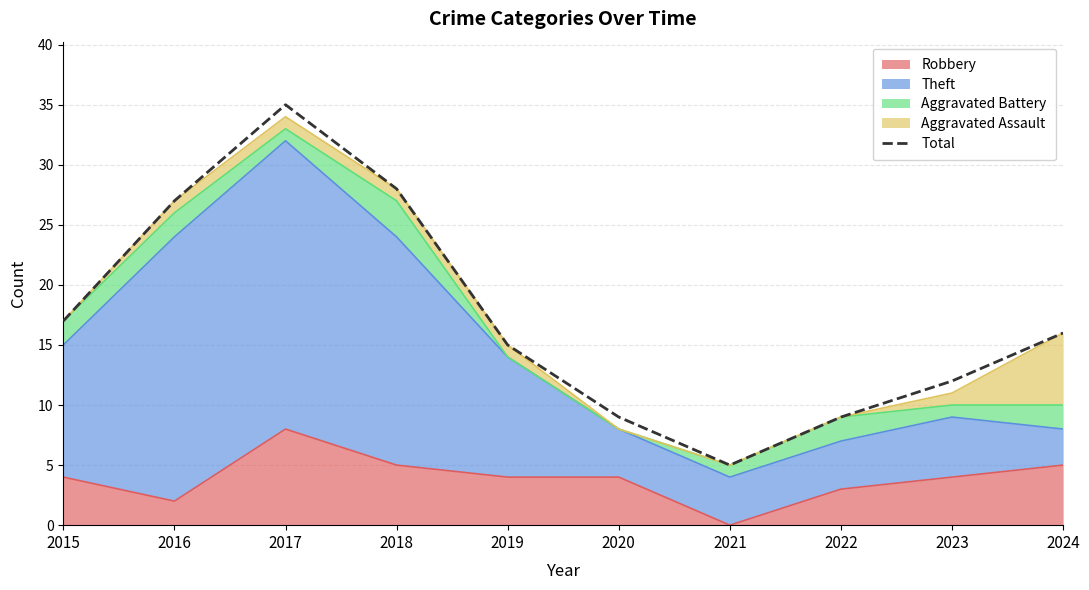

How many values exceed 16?

4